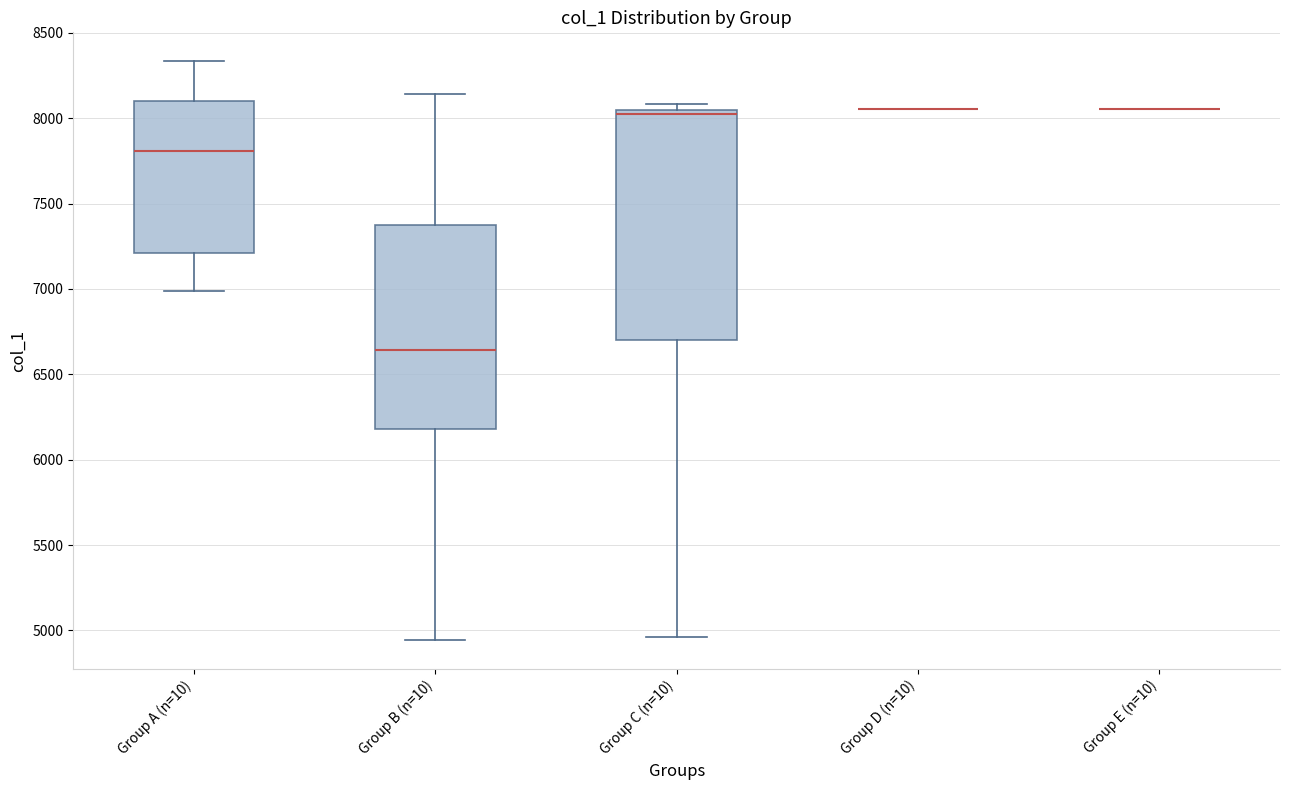

Reading left to right, read every box against the y-axis: the position of its median line, the range the box covers, and the ends of its whiskers. The values are not printed on the chart, so give them approximately, as read against the axis.

Group A (n=10): median 7800, box 7200 to 8100, whiskers 7000 to 8350
Group B (n=10): median 6650, box 6200 to 7400, whiskers 4950 to 8150
Group C (n=10): median 8050 (just below the box's upper edge), box 6700 to 8050, whiskers 4950 to 8100
Group D (n=10): box collapsed to a line at 8050, whiskers 8050 to 8050
Group E (n=10): box collapsed to a line at 8050, whiskers 8050 to 8050